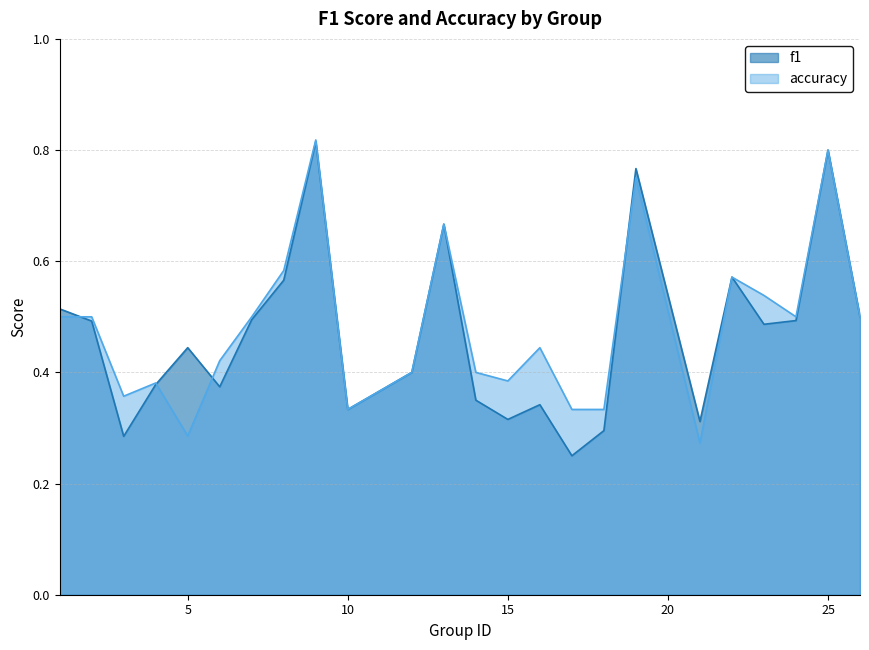

Read the f1 value at 12.

0.4